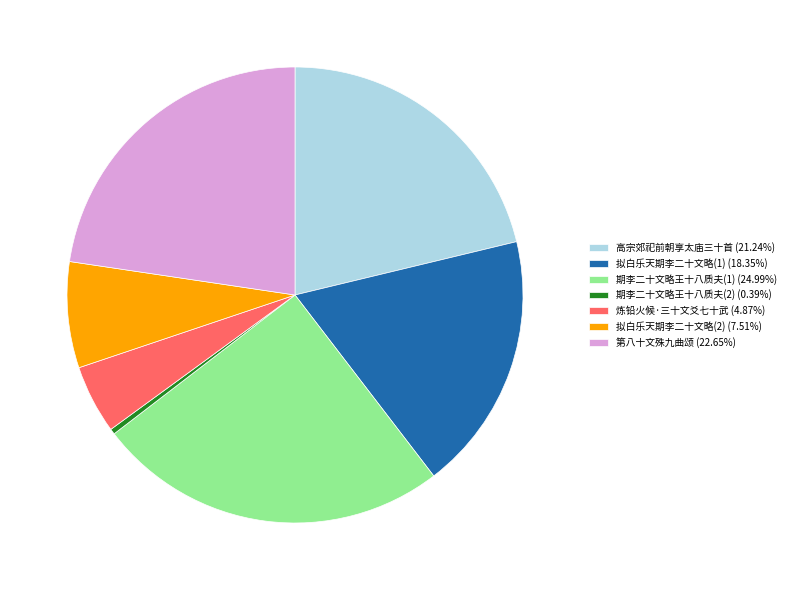

Count the number of slices in the pie.

7